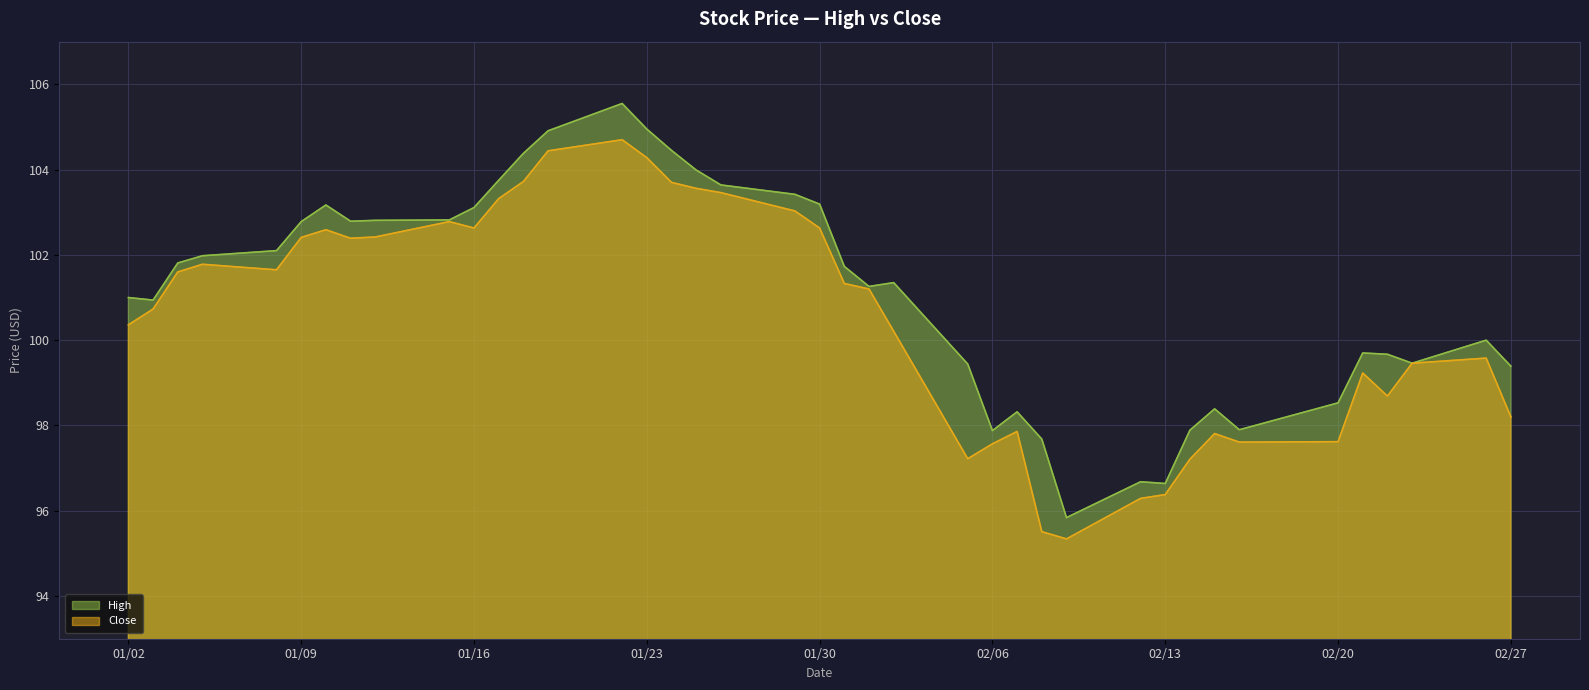

Rank the series at 2018-01-31 from lowest to highest value.

Close, High